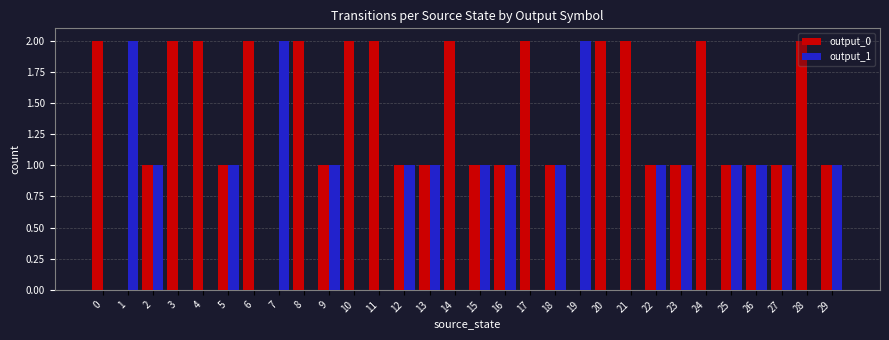

What is the total value across all series at 18?

2